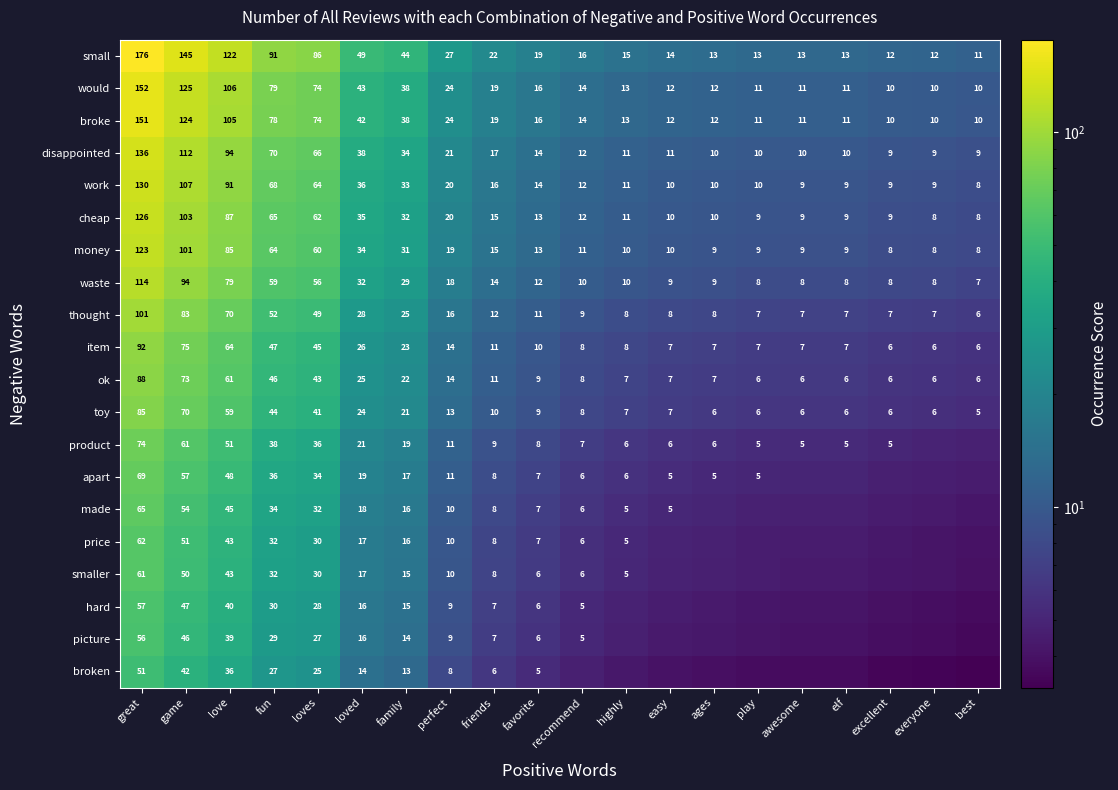

Is the value of waste at loved greater than the value of work at recommend?

Yes